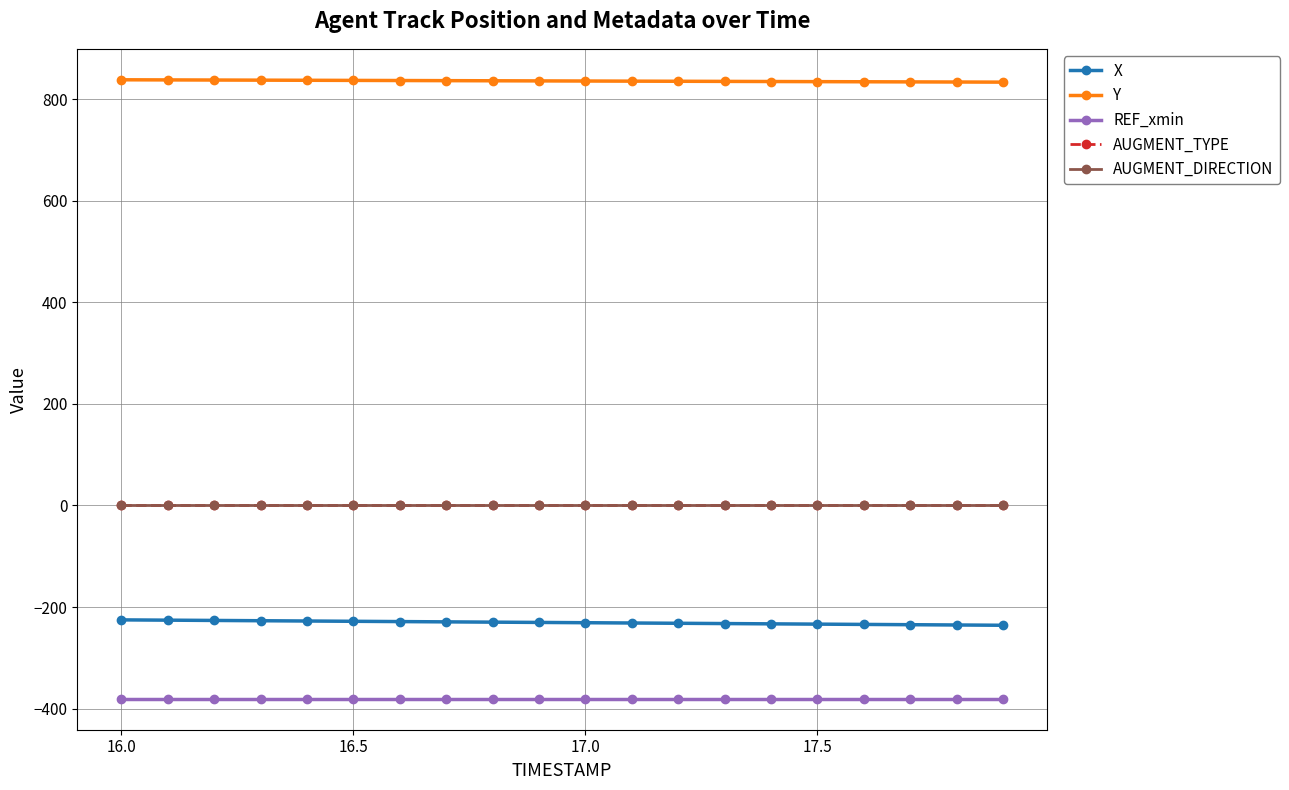

Is this an area chart (filled region under the line)?

No